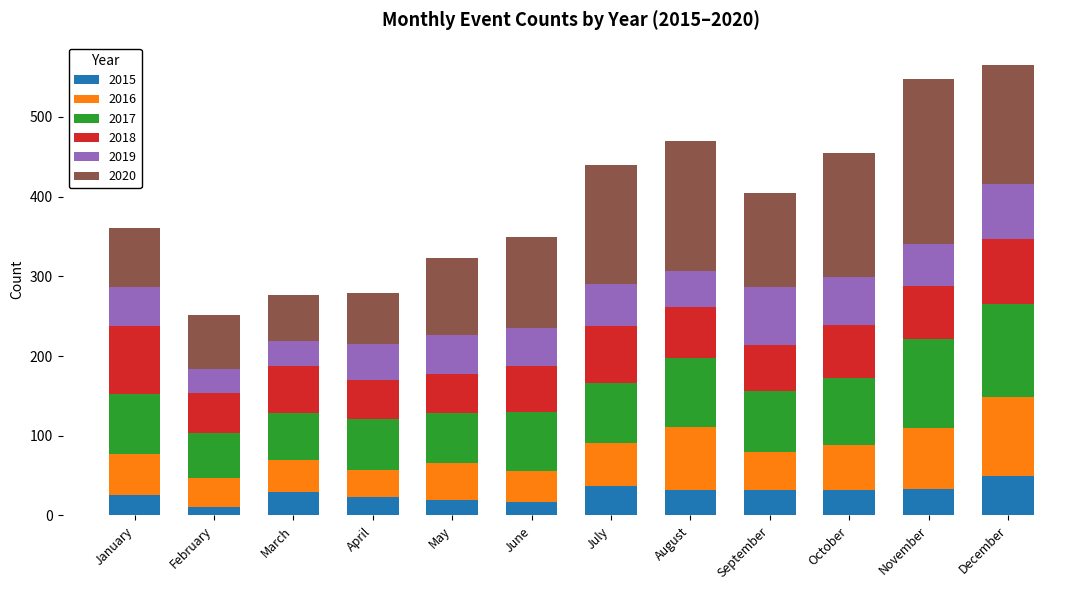

What is the total value across all series at November?

547